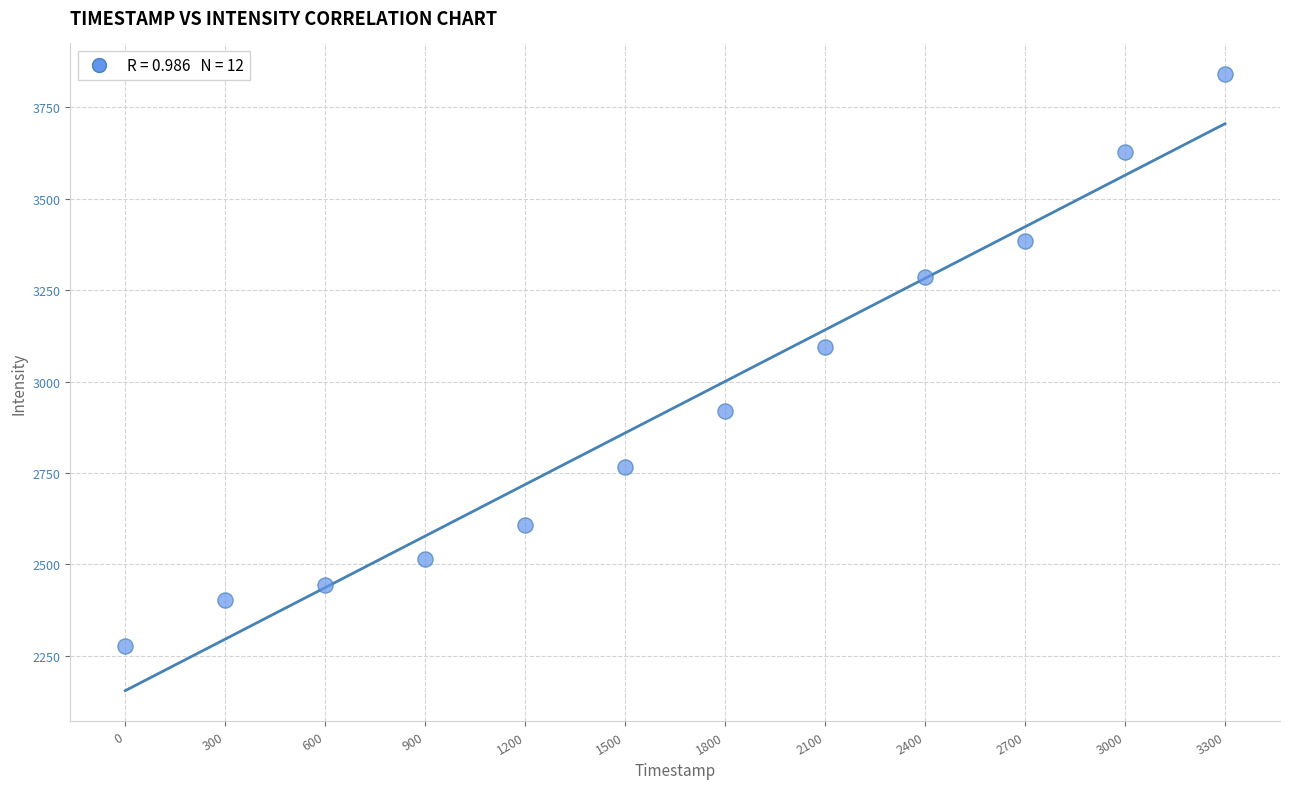

What is the range of Y values (max minus min)?

1564.9